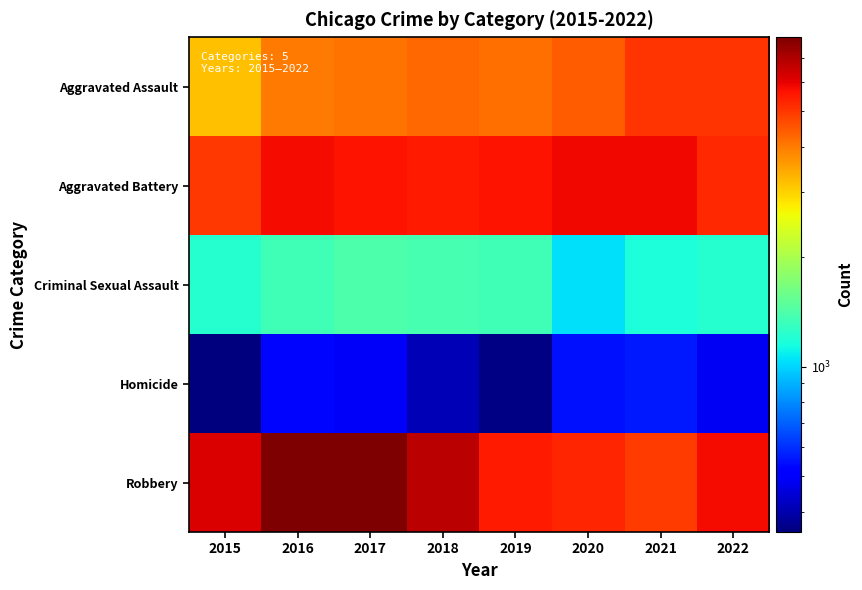

At how many categories does at least one series exceed 1266?

8